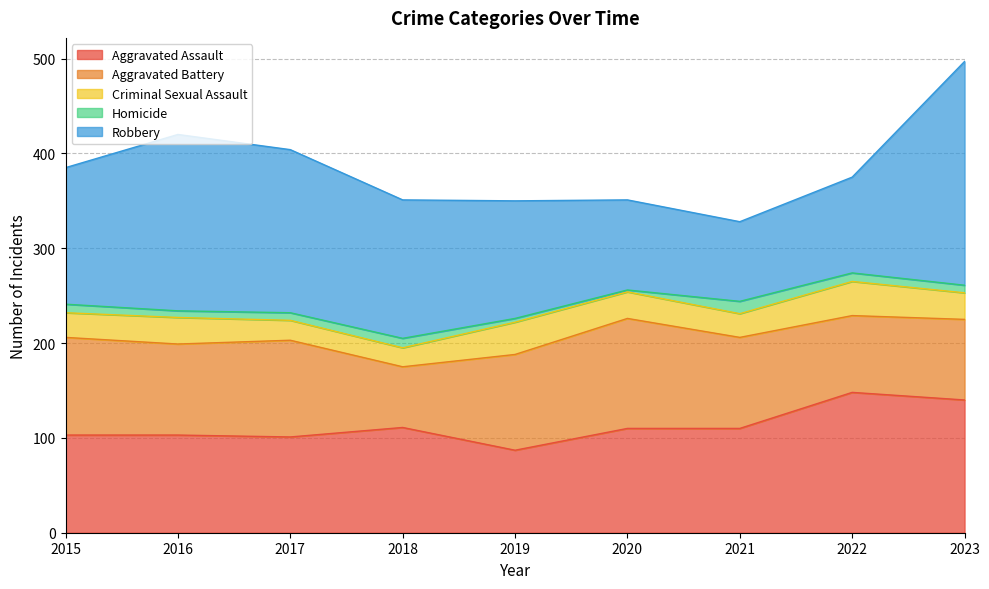

At how many categories does at least one series exceed 52?

9